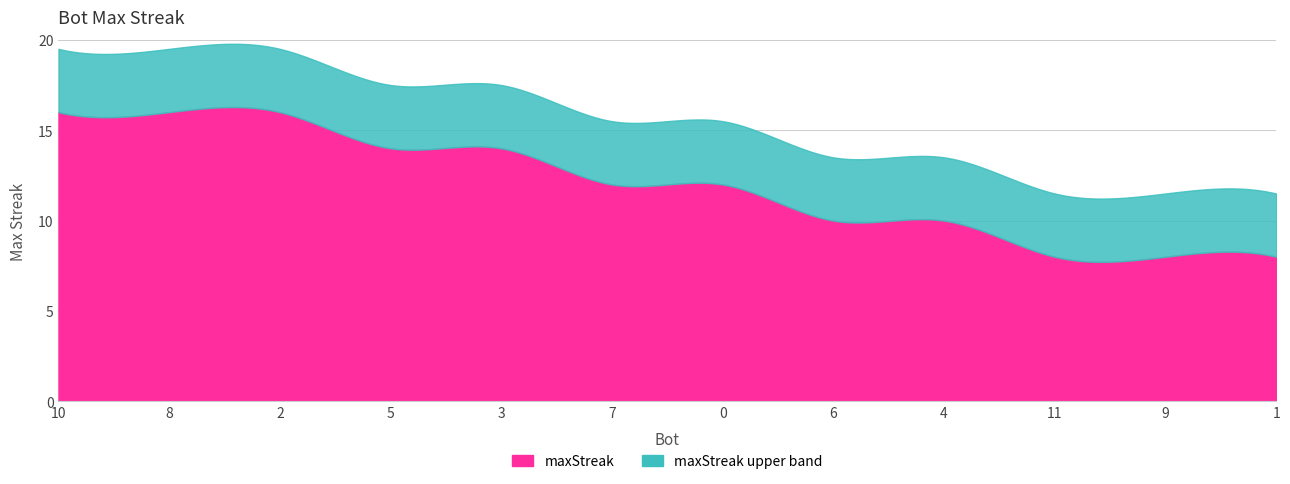

What is the smallest value displayed?

8